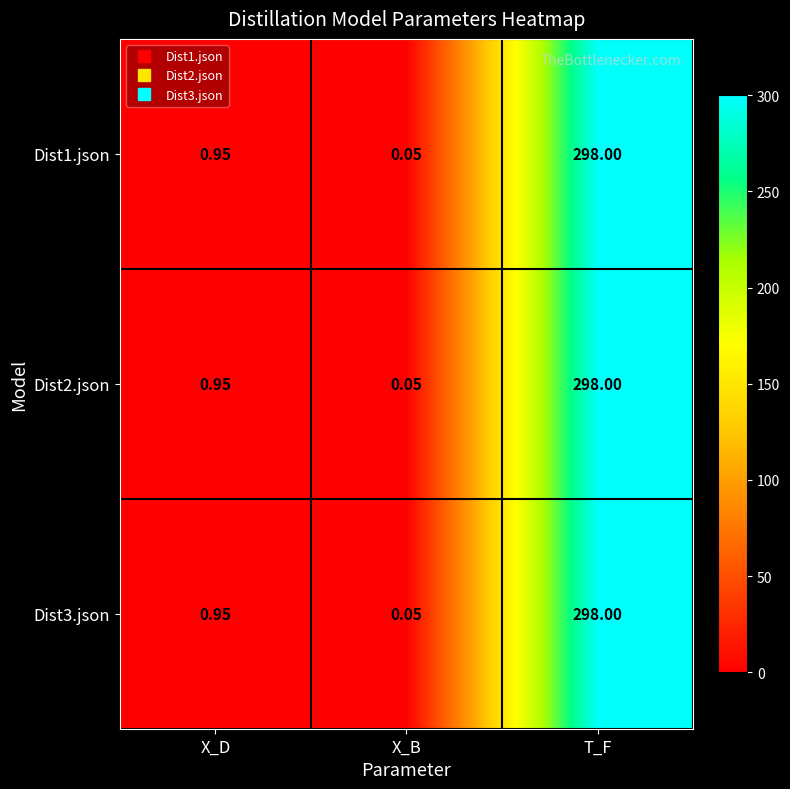

Which category has the highest value across all series?

T_F